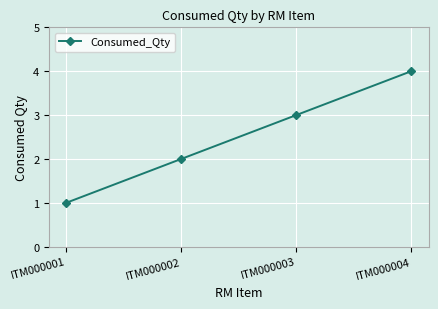

Which has a higher value, ITM000001 or ITM000003?

ITM000003